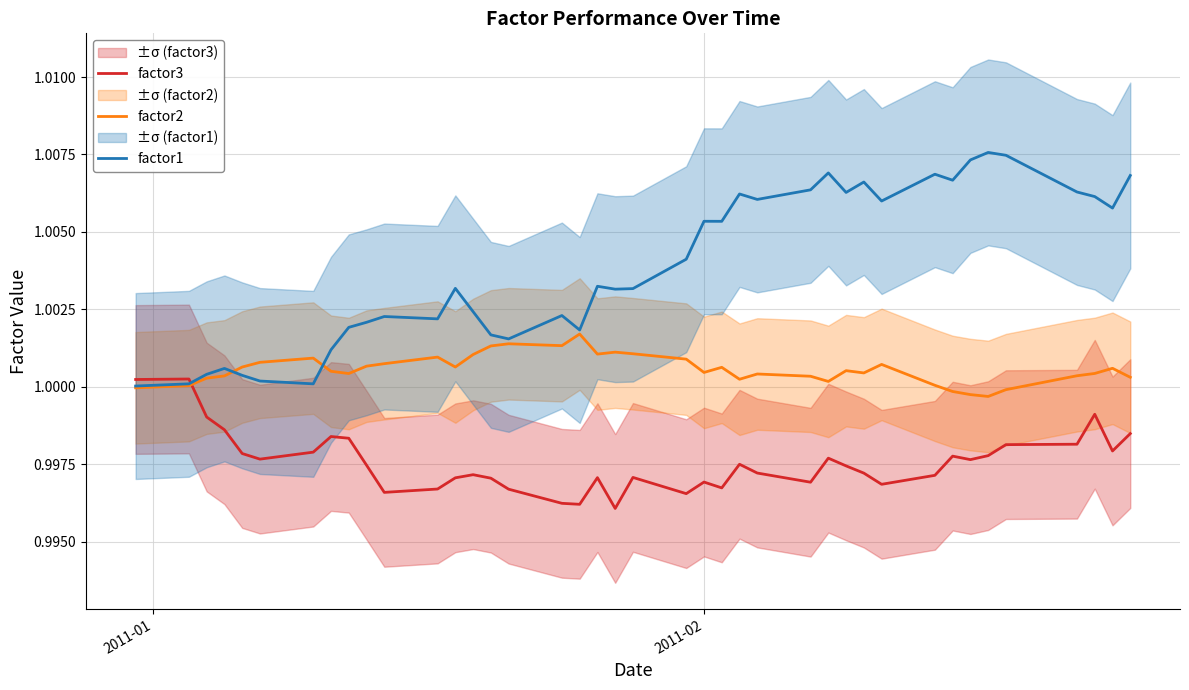

At how many categories does at least one series exceed 1?

40